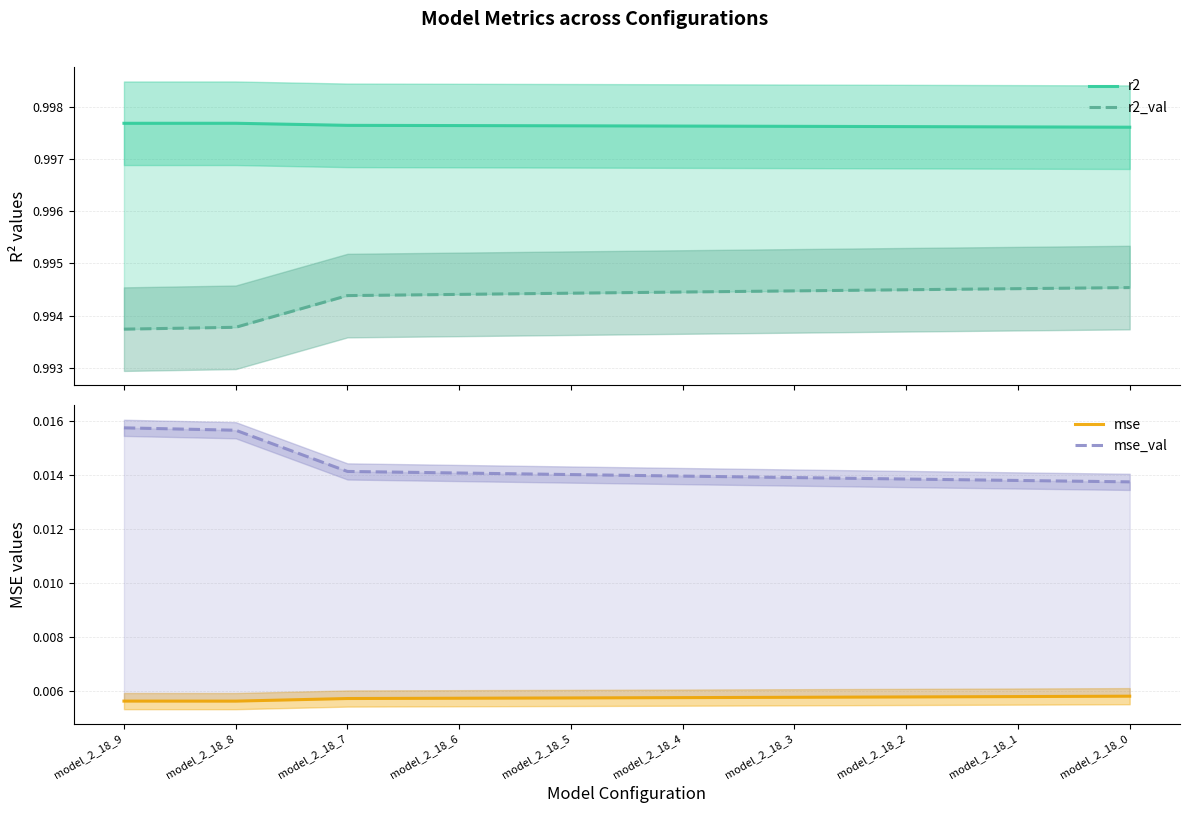

How many lines are shown in the chart?

4